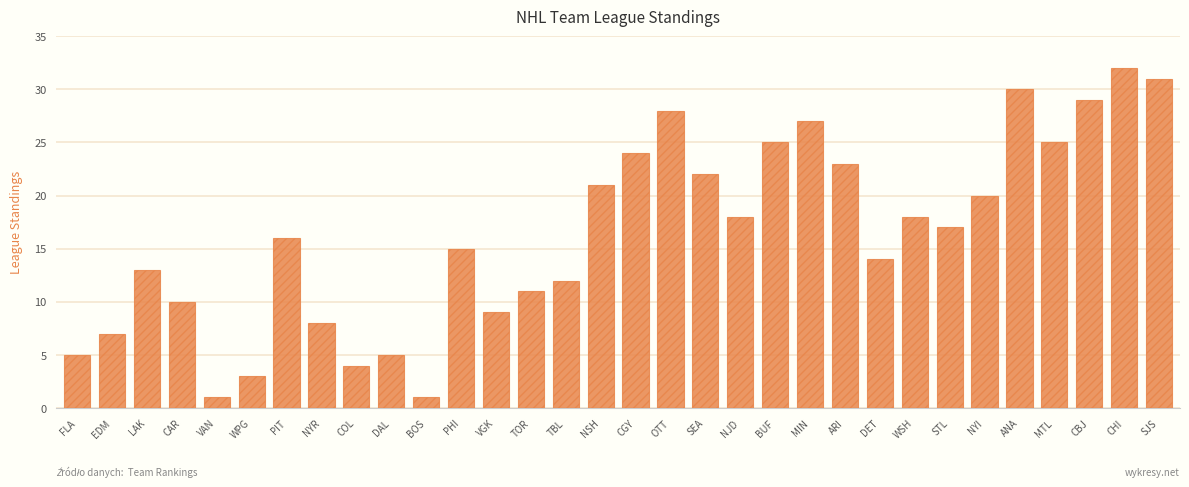

Reading left to right, transcribe all the data shown in this chart.

FLA=5	EDM=7	LAK=13	CAR=10	VAN=1	WPG=3	PIT=16	NYR=8	COL=4	DAL=5	BOS=1	PHI=15	VGK=9	TOR=11	TBL=12	NSH=21	CGY=24	OTT=28	SEA=22	NJD=18	BUF=25	MIN=27	ARI=23	DET=14	WSH=18	STL=17	NYI=20	ANA=30	MTL=25	CBJ=29	CHI=32	SJS=31